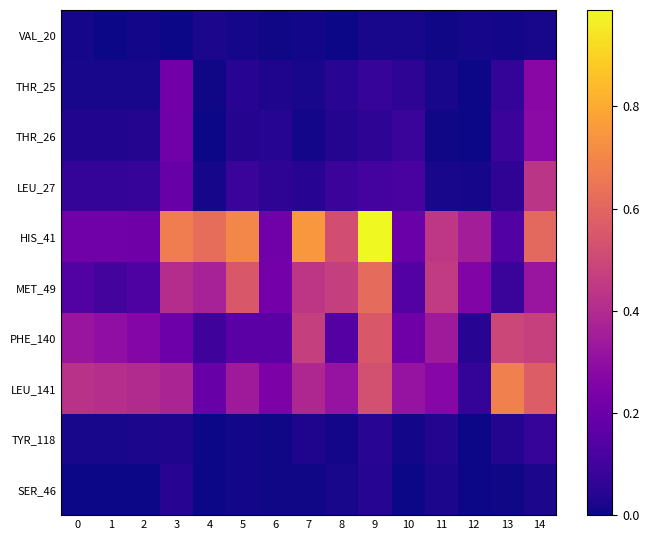

What is the spread (max minus min) of values at 4?

0.6